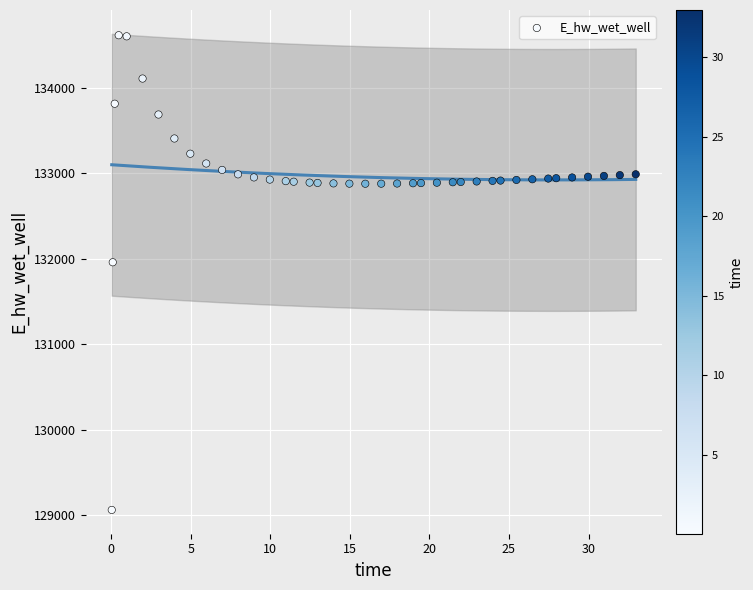

What is the range of X values (max minus min)?

32.9